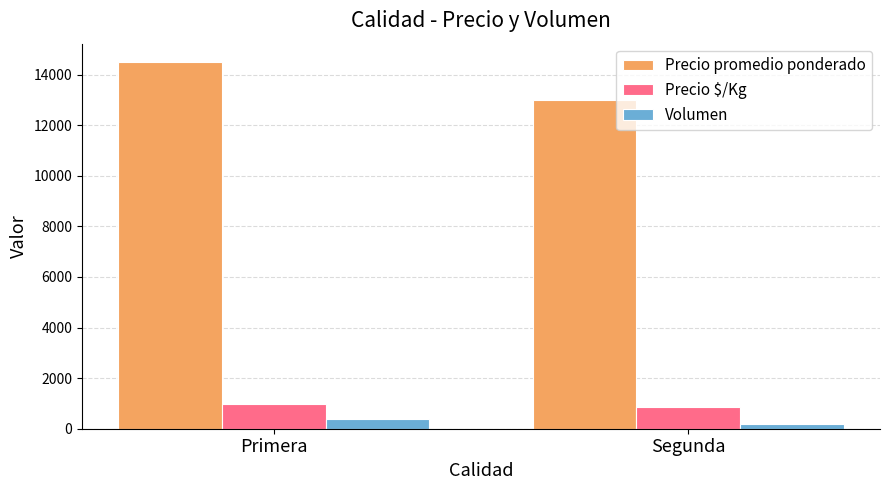

What is the sum of all Precio $/Kg values?

1834